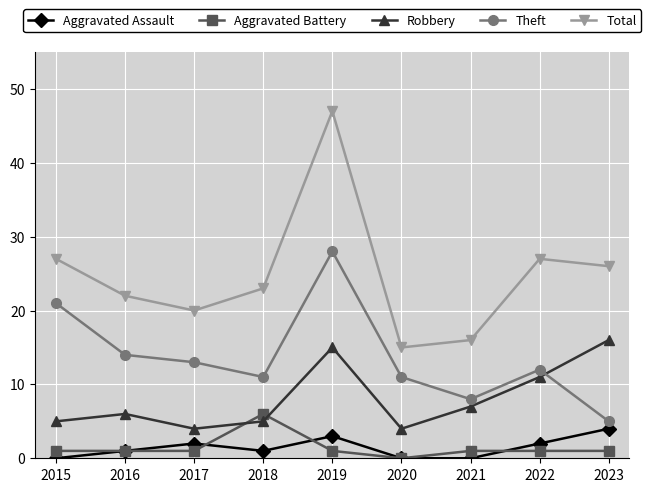

Reading left to right, transcribe all the data shown in this chart.

Aggravated Assault: 2015=0	2016=1	2017=2	2018=1	2019=3	2020=0	2021=0	2022=2	2023=4
Aggravated Battery: 2015=1	2016=1	2017=1	2018=6	2019=1	2020=0	2021=1	2022=1	2023=1
Robbery: 2015=5	2016=6	2017=4	2018=5	2019=15	2020=4	2021=7	2022=11	2023=16
Theft: 2015=21	2016=14	2017=13	2018=11	2019=28	2020=11	2021=8	2022=12	2023=5
Total: 2015=27	2016=22	2017=20	2018=23	2019=47	2020=15	2021=16	2022=27	2023=26